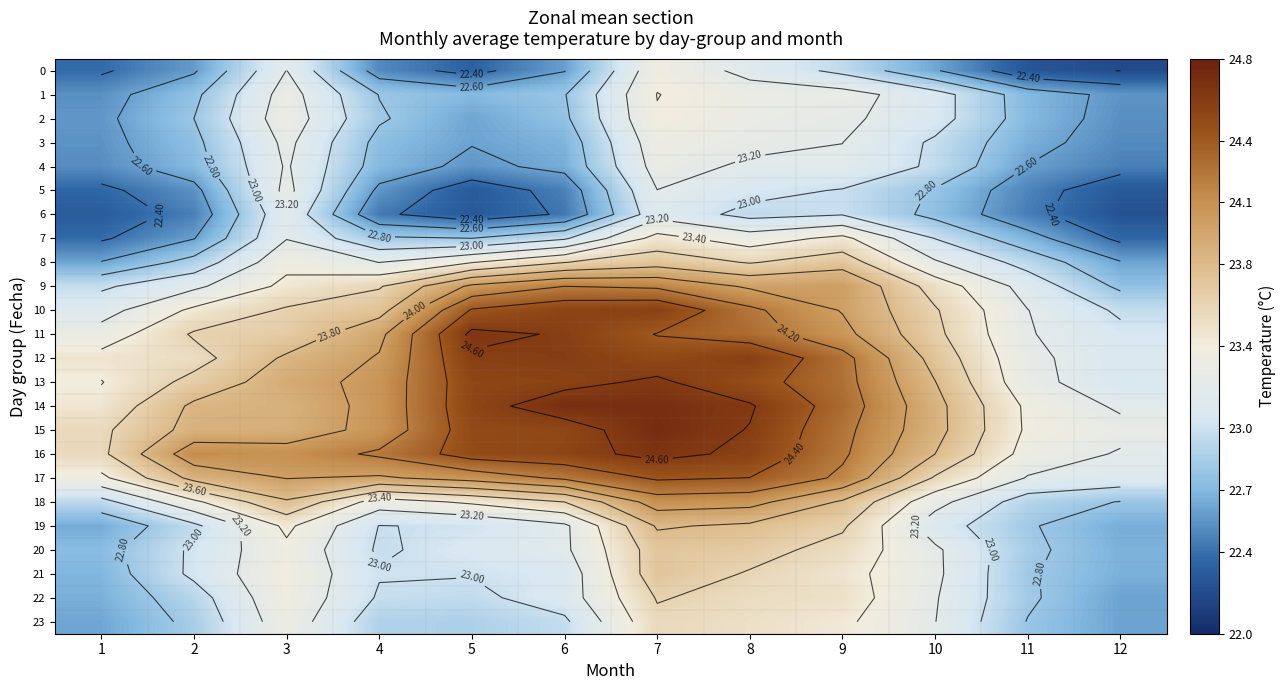

At 7, list the series in order from largest to smallest.

15, 14, 16, 13, 10, 12, 17, 11, 9, 18, 19, 21, 8, 20, 22, 23, 7, 1, 2, 0, 3, 4, 5, 6